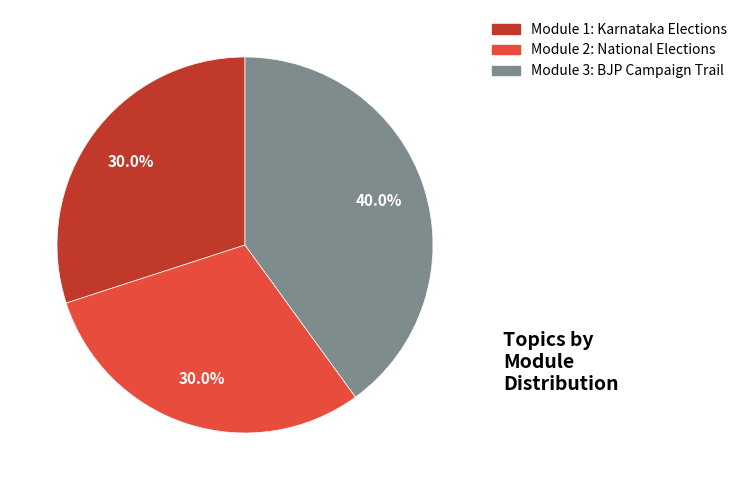

What is the ratio of the value at Module 3: BJP Campaign Trail to the value at Module 1: Karnataka Elections?

1.3